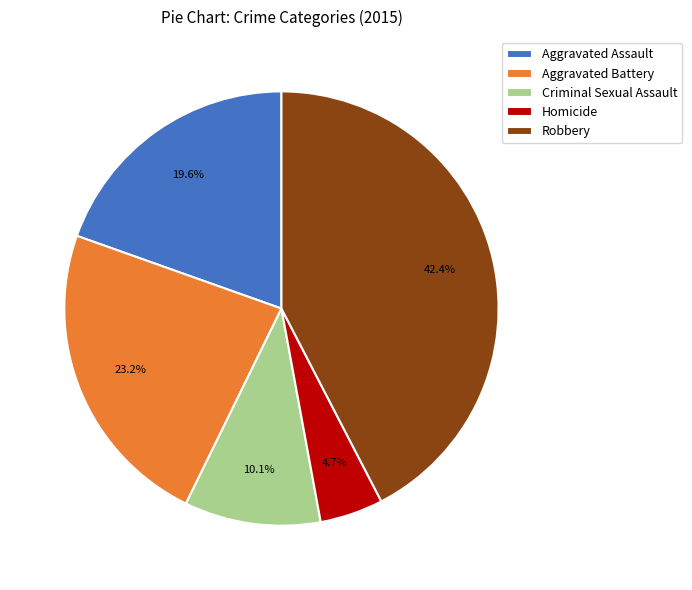

Rank the categories by value from lowest to highest.

Homicide, Criminal Sexual Assault, Aggravated Assault, Aggravated Battery, Robbery